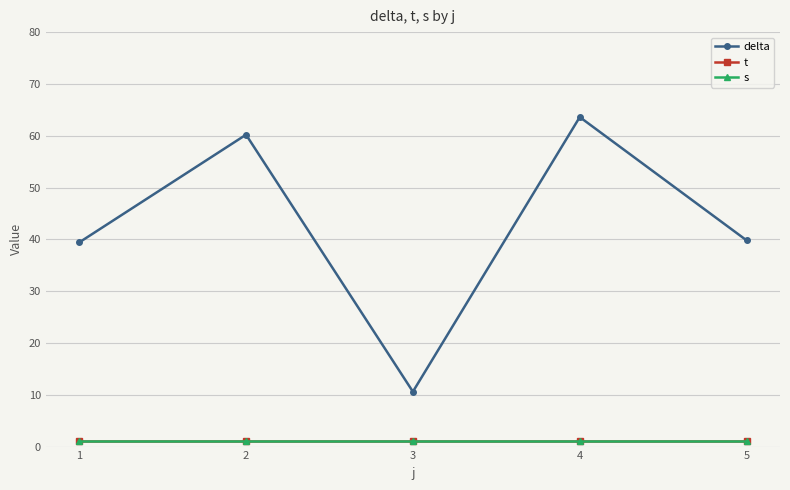

Does the chart have visible grid lines?

Yes